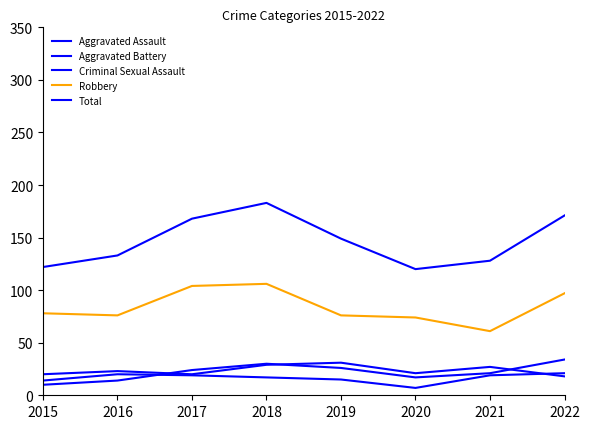

Is this an area chart (filled region under the line)?

No